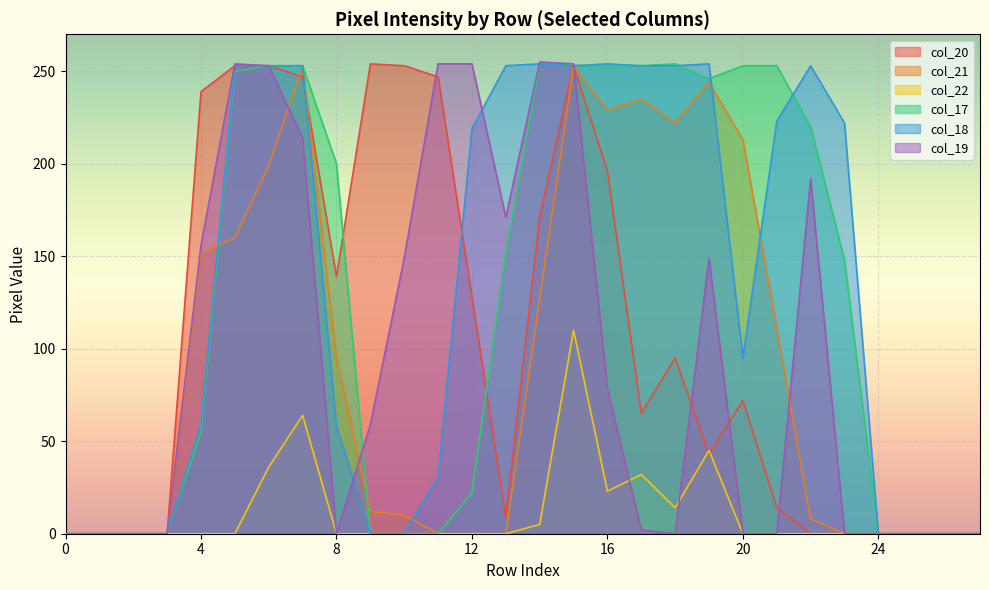

Rank the categories by col_22 value from lowest to highest.

0, 1, 2, 3, 4, 5, 8, 9, 10, 11, 12, 13, 20, 21, 22, 23, 24, 25, 26, 27, 14, 18, 16, 17, 6, 19, 7, 15